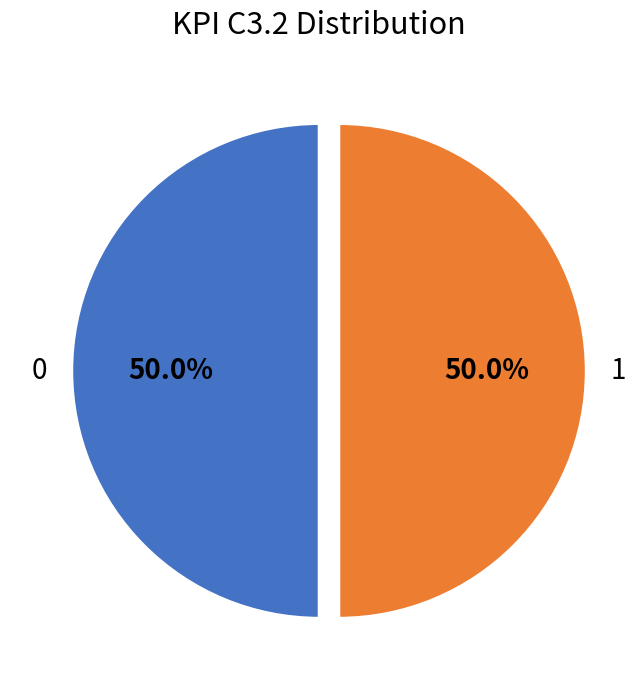

Combined, do 1 and 0 account for over 50%?

Yes